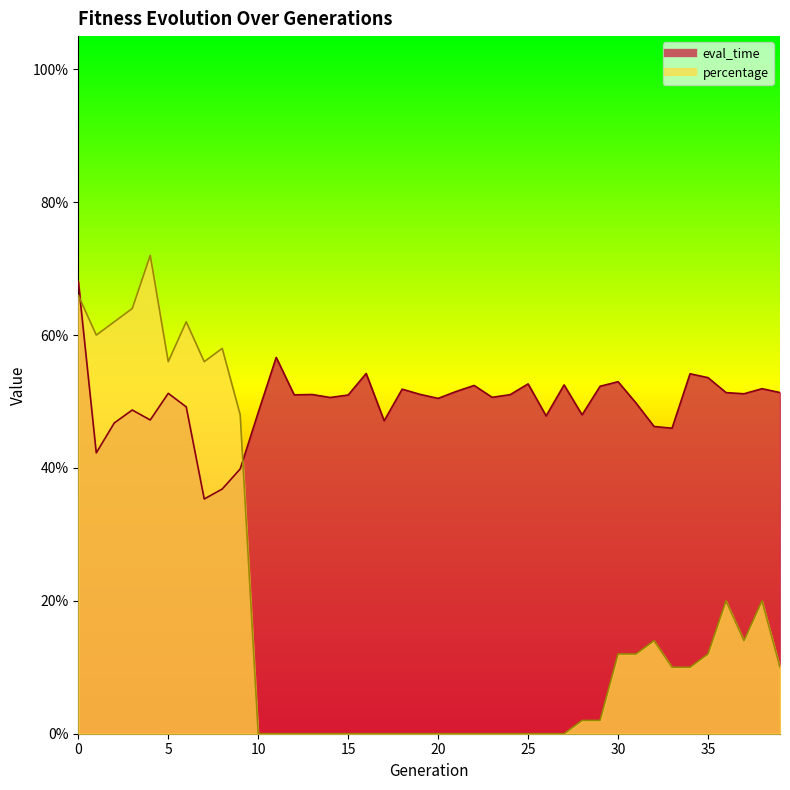

At 30, list the series in order from smallest to largest.

percentage, eval_time